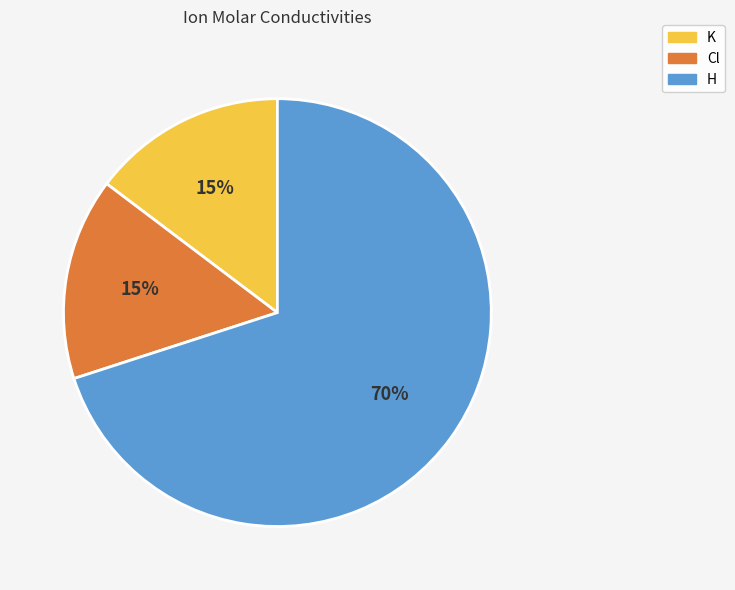

What percentage is the Cl slice, to the nearest percent?

15%